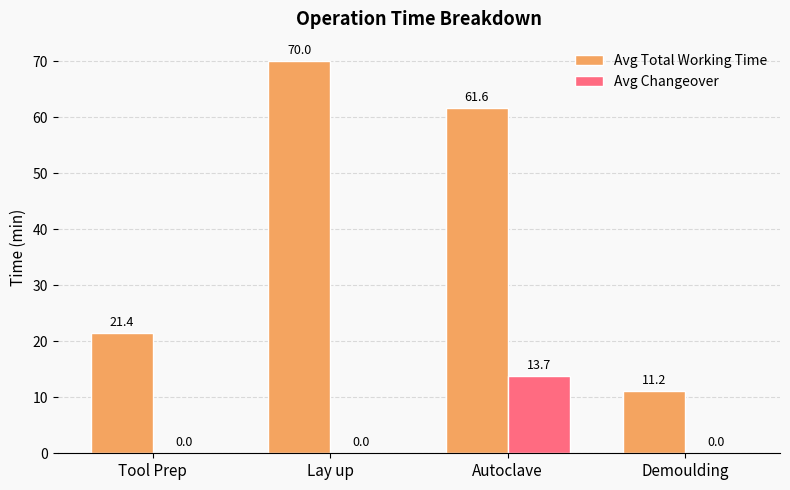

What is the sum of all Avg Changeover values?

13.7